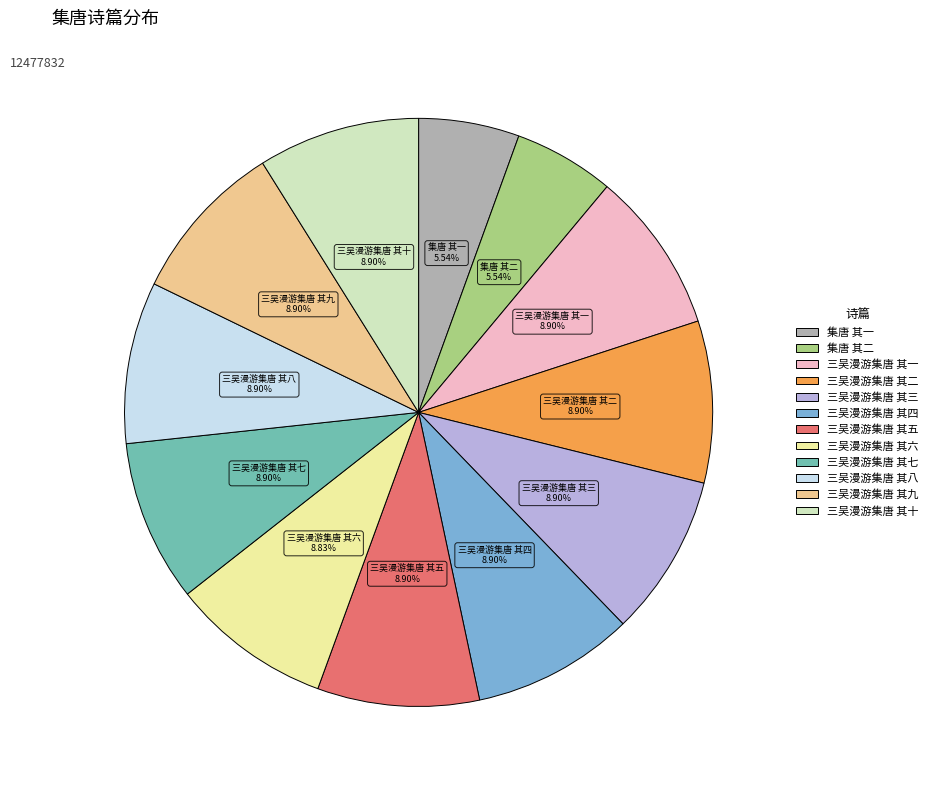

To the nearest percent, what is the combined percentage of 集唐 其二 and 三吴漫游集唐 其五?

14%